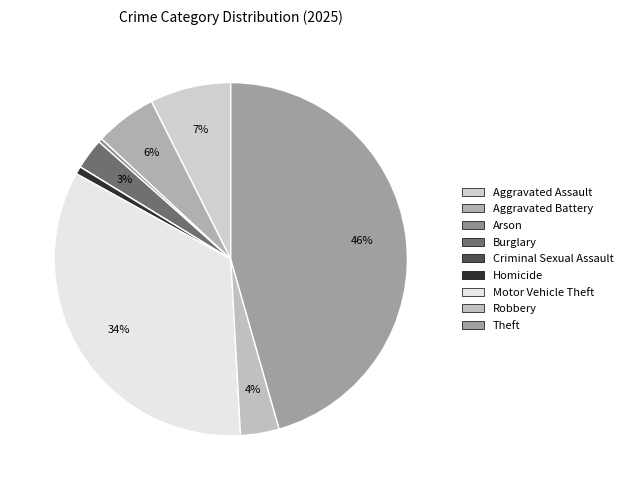

How much of the chart is everything except Burglary?

97.2%